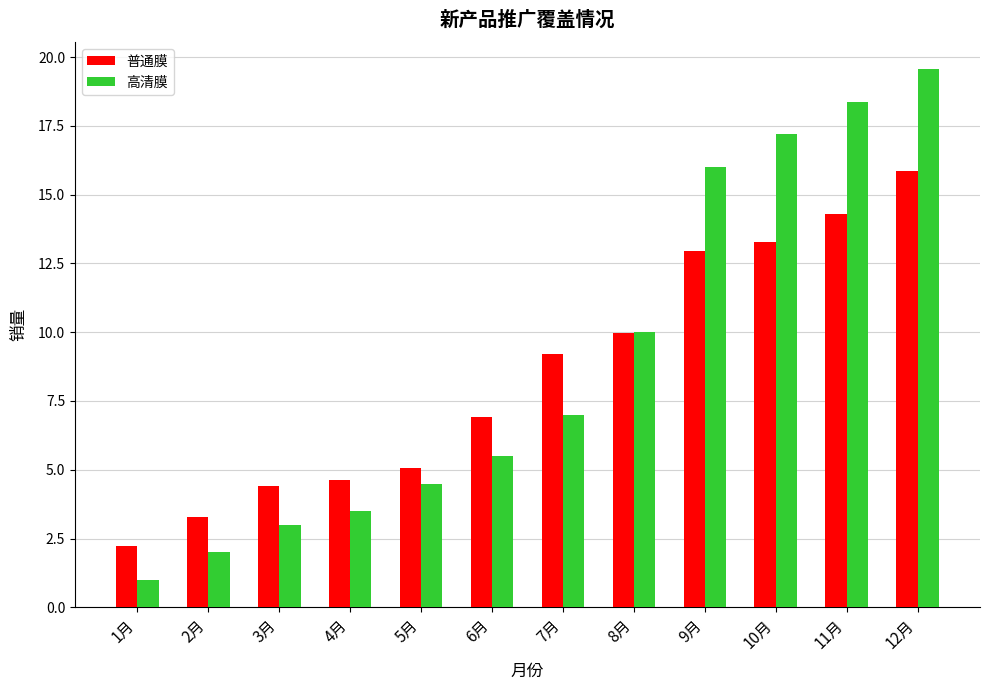

How many categories are shown in the chart?

12